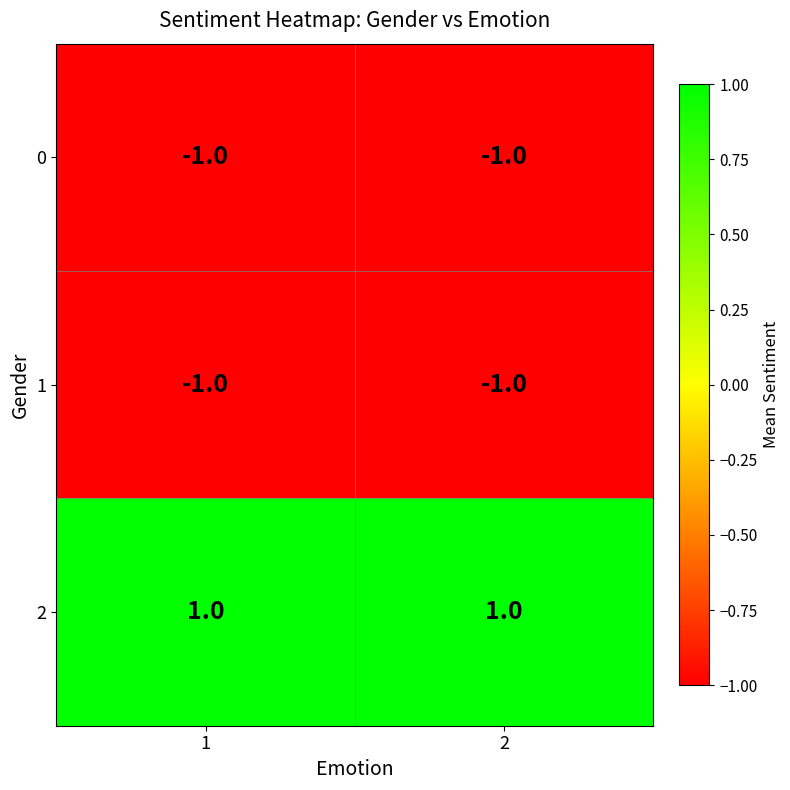

Reading left to right, transcribe all the data shown in this chart.

0: -1	-1
1: -1	-1
2: 1	1